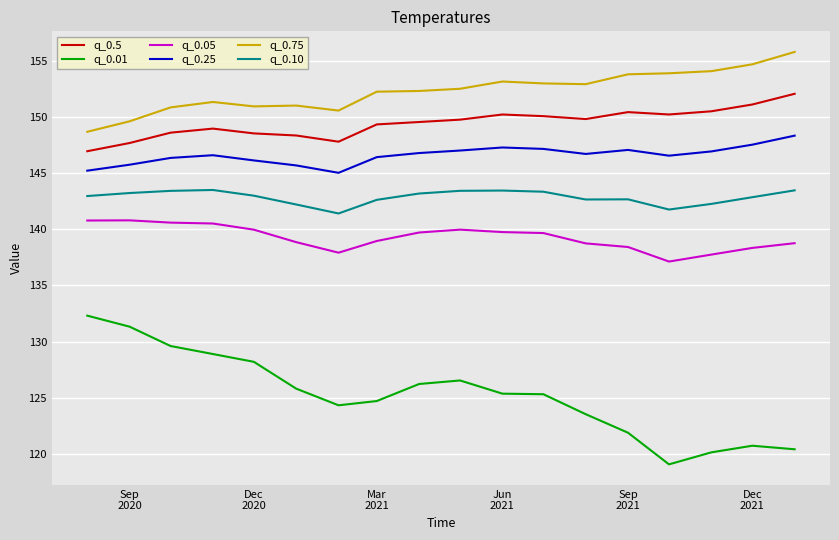

True or false: q_0.25 and q_0.5 cross at least once.

False